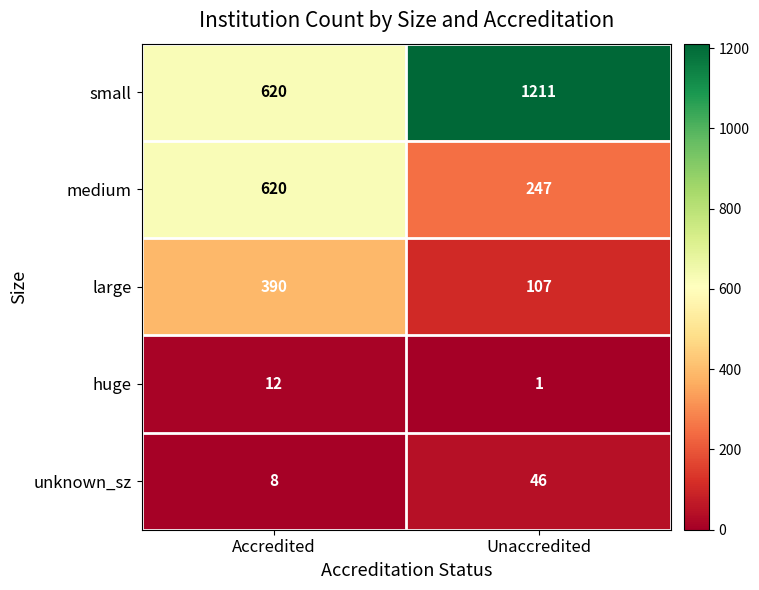

Rank the categories by huge value from lowest to highest.

Unaccredited, Accredited